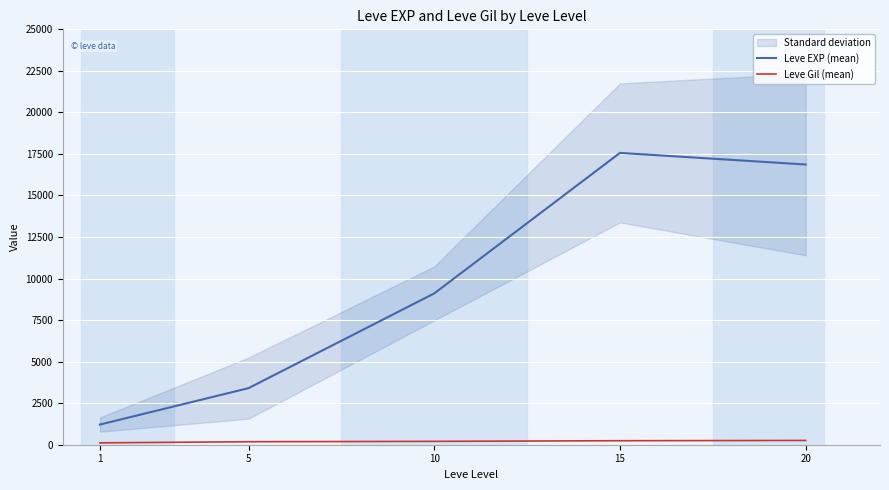

What is the difference between the maximum and minimum values in the Leve Gil (mean) series?

143.7